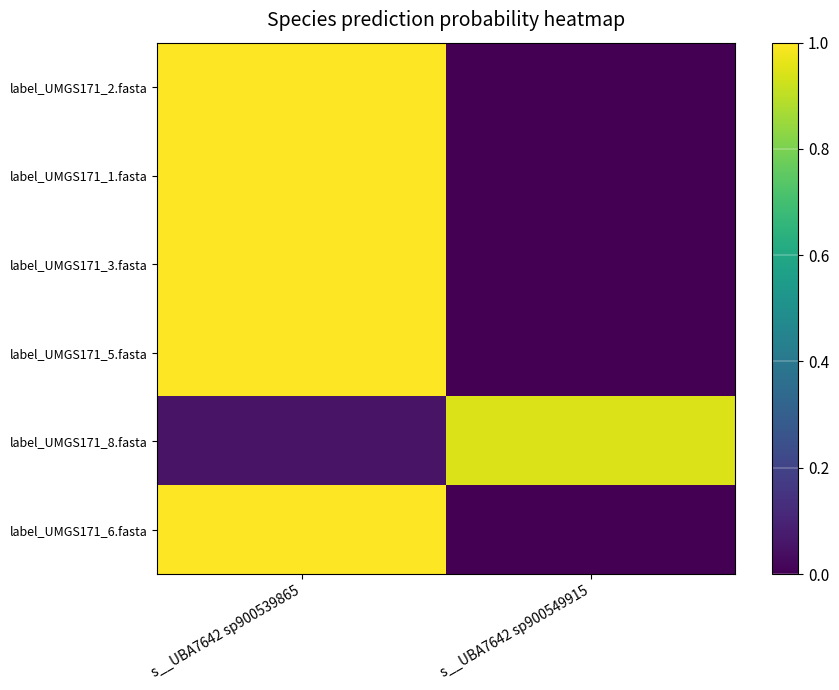

Which has a higher value, s__UBA7642 sp900539865 or s__UBA7642 sp900549915?

s__UBA7642 sp900539865